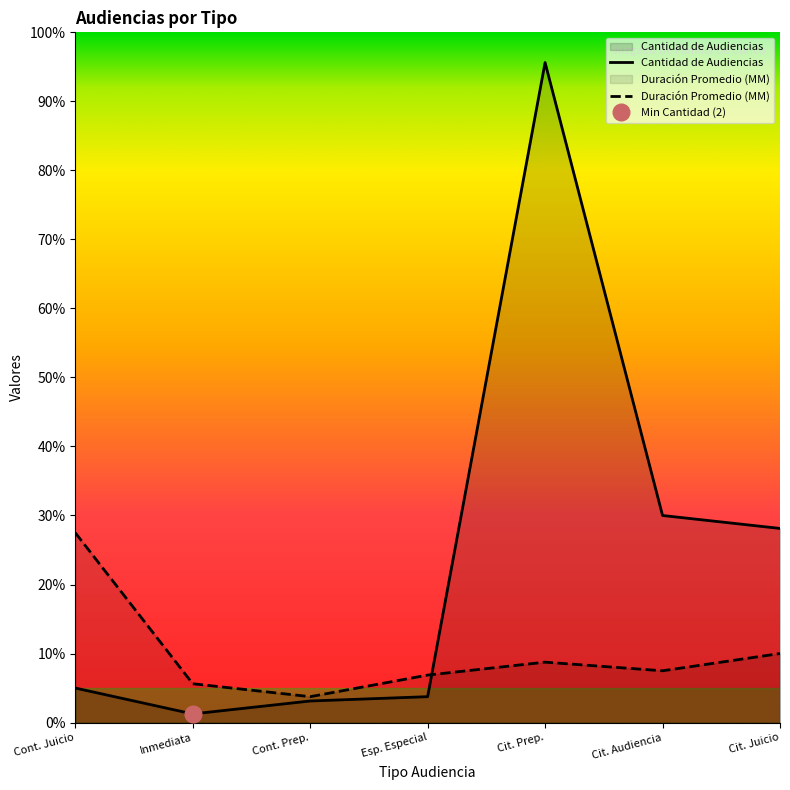

What is the difference between the highest and lowest values at Cit. Audiencia?

36